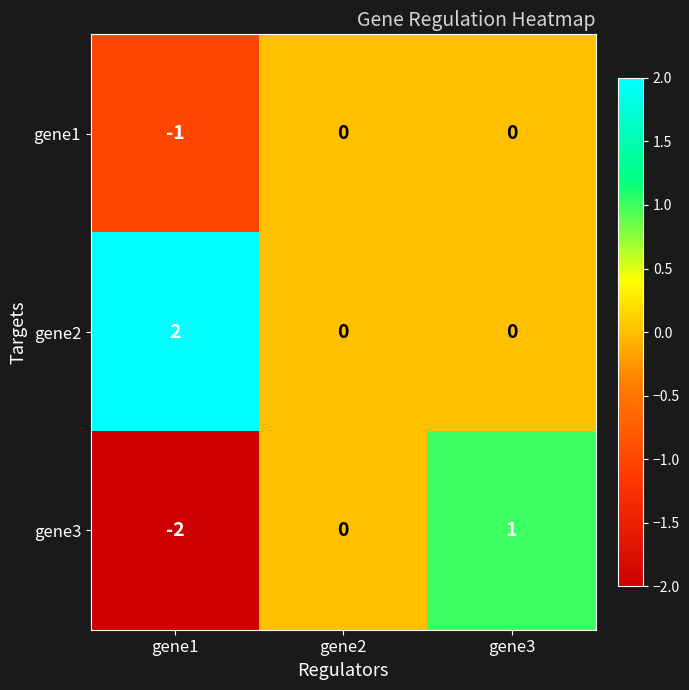

List the series in order of their peak value, lowest first.

gene1, gene3, gene2